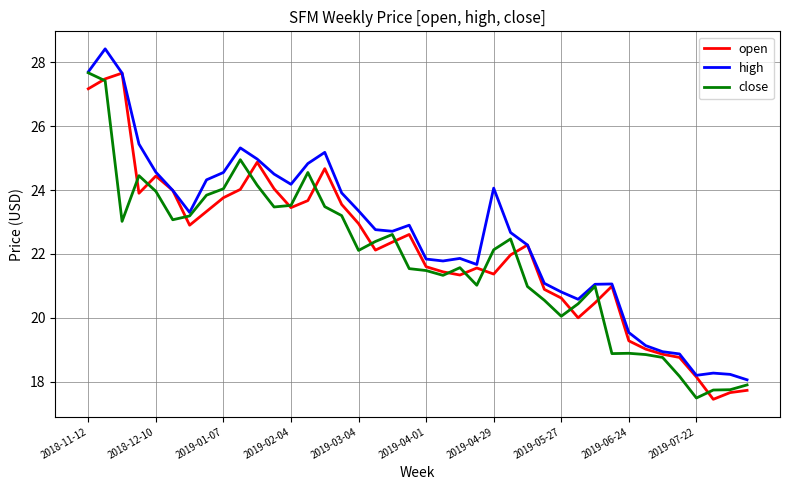

Which series has the largest total across all categories?

high